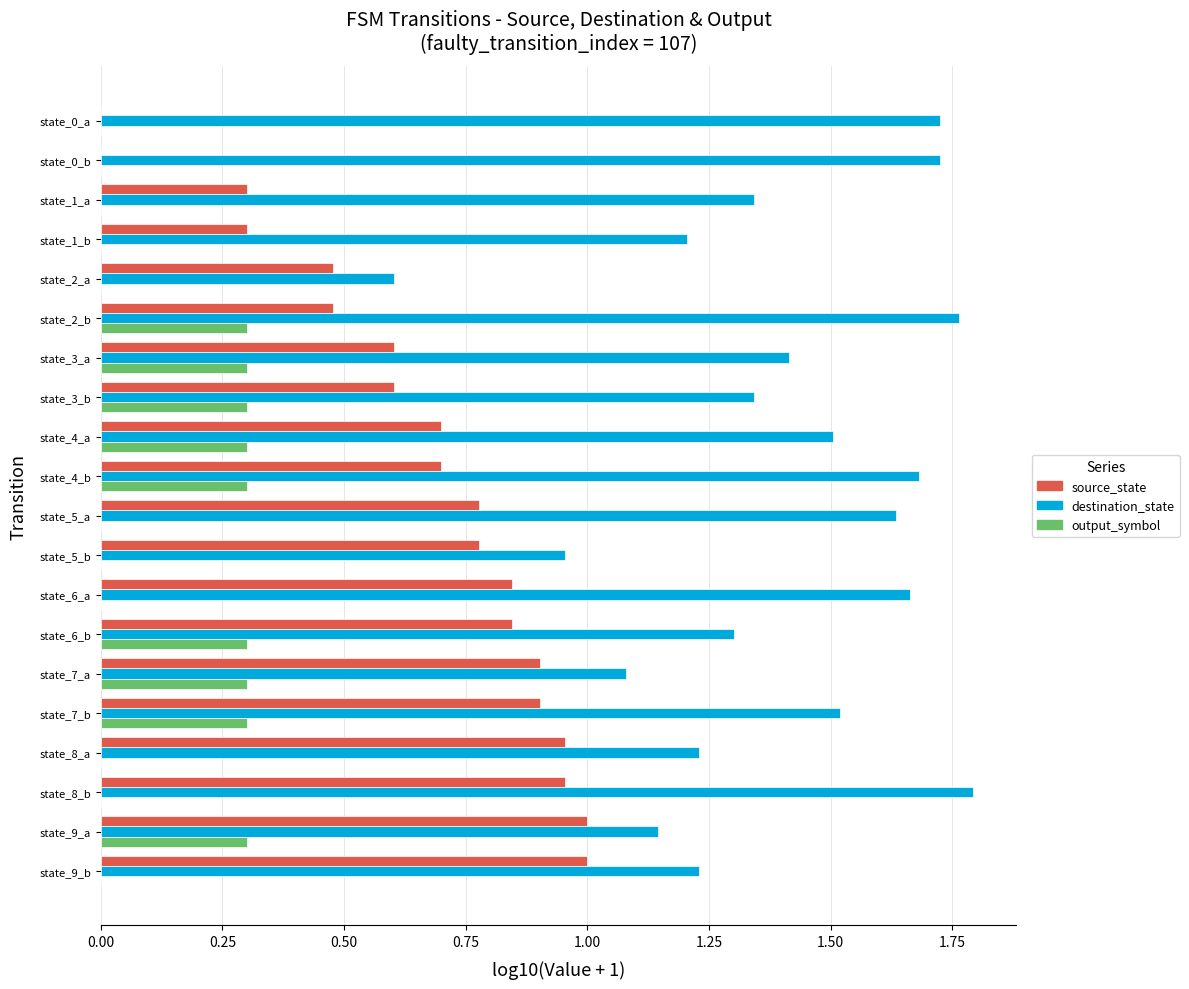

True or false: destination_state has a value of 1.0 at state_6_a.

False